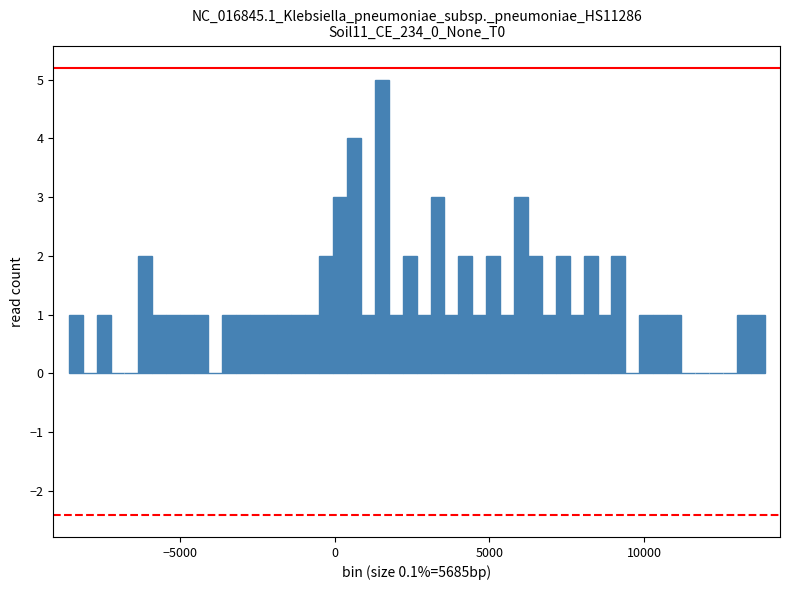

Read against the x-axis, roughly where is the centre of the tallest bar?

1500